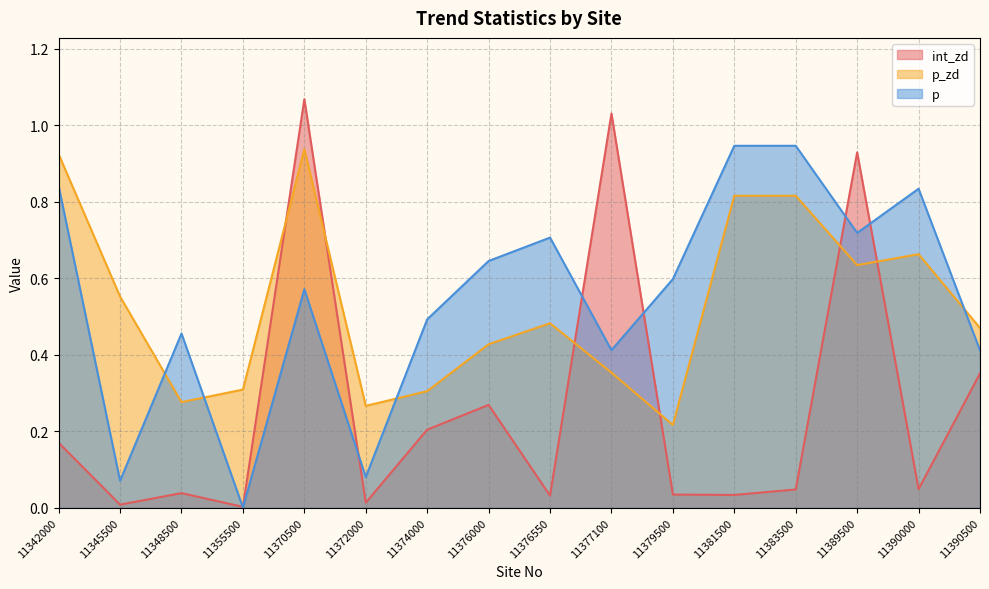

Between which two adjacent categories do p_zd and int_zd first intersect?

11355500 and 11370500